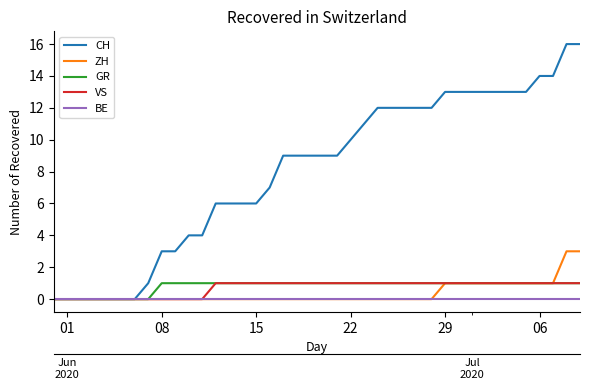

True or false: VS has more than 0 points higher than both neighbors.

False